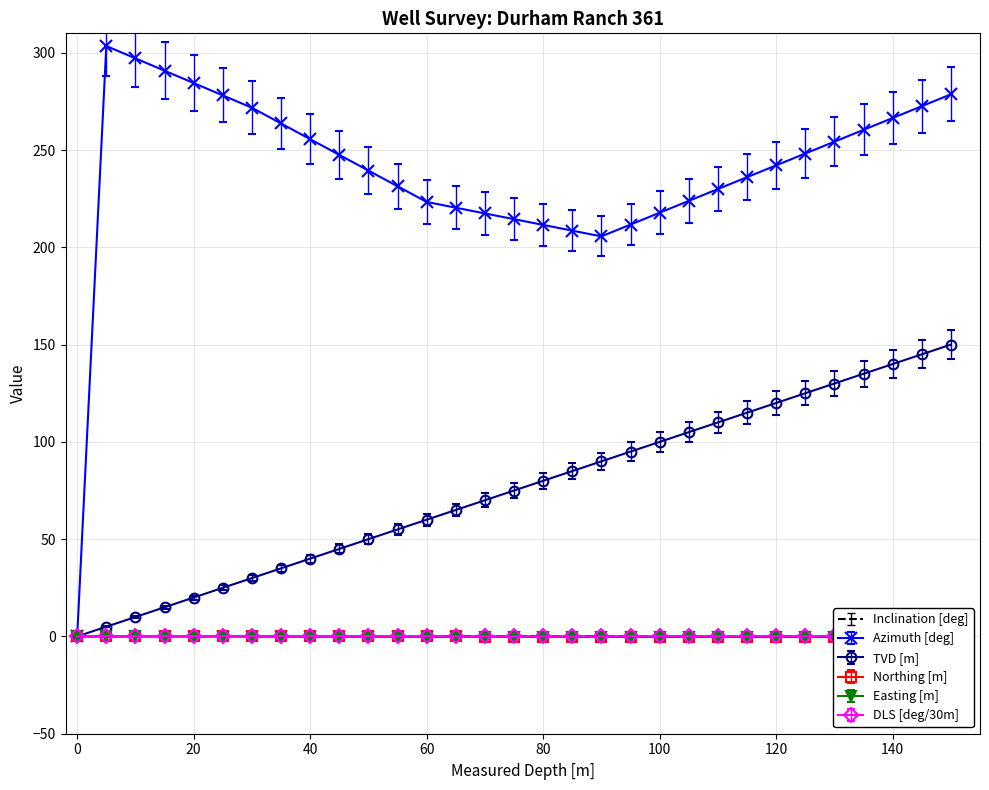

Rank the series at 140 from highest to lowest value.

Azimuth [deg], TVD [m], Inclination [deg], DLS [deg/30m], Northing [m], Easting [m]